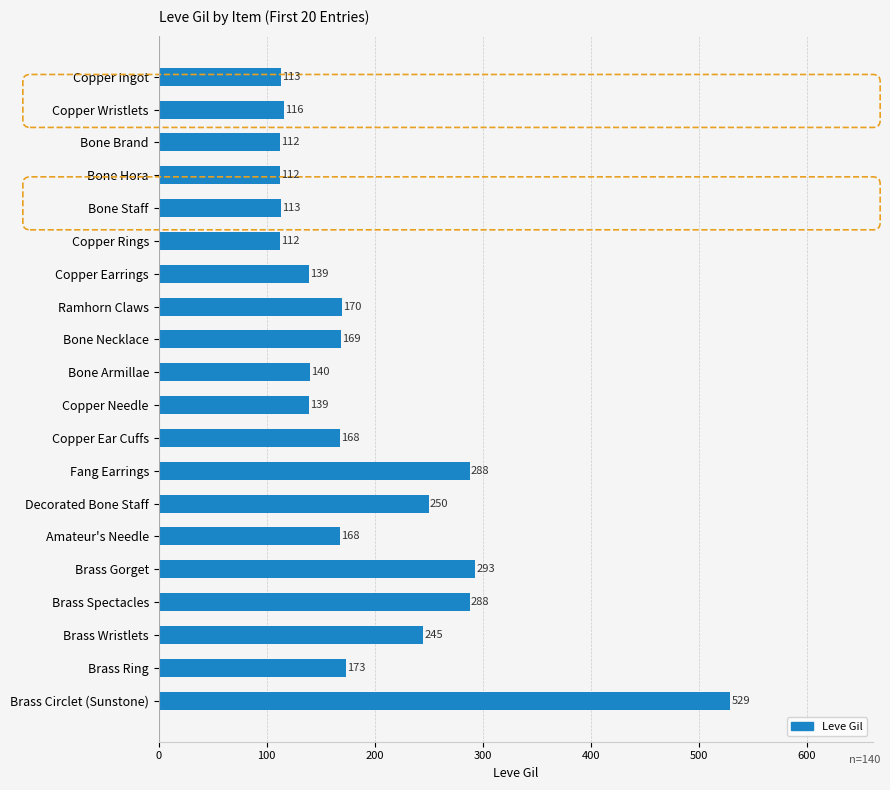

What is the smallest value displayed?

112